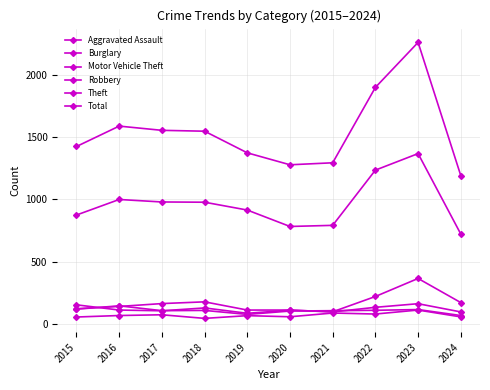

Which series has the widest spread of values?

Total